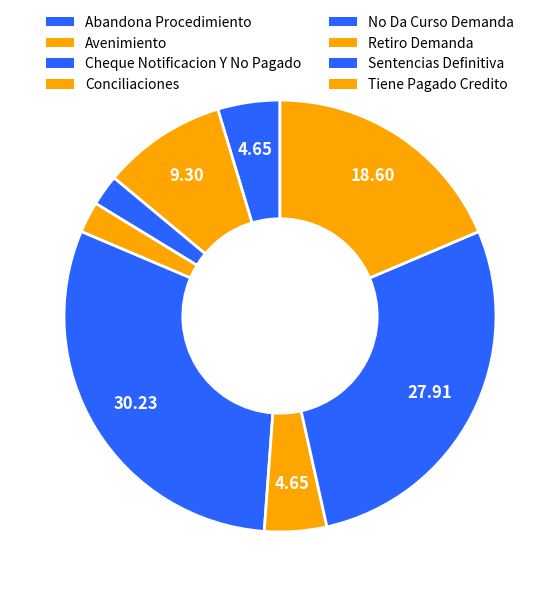

Does any single category account for the majority?

No